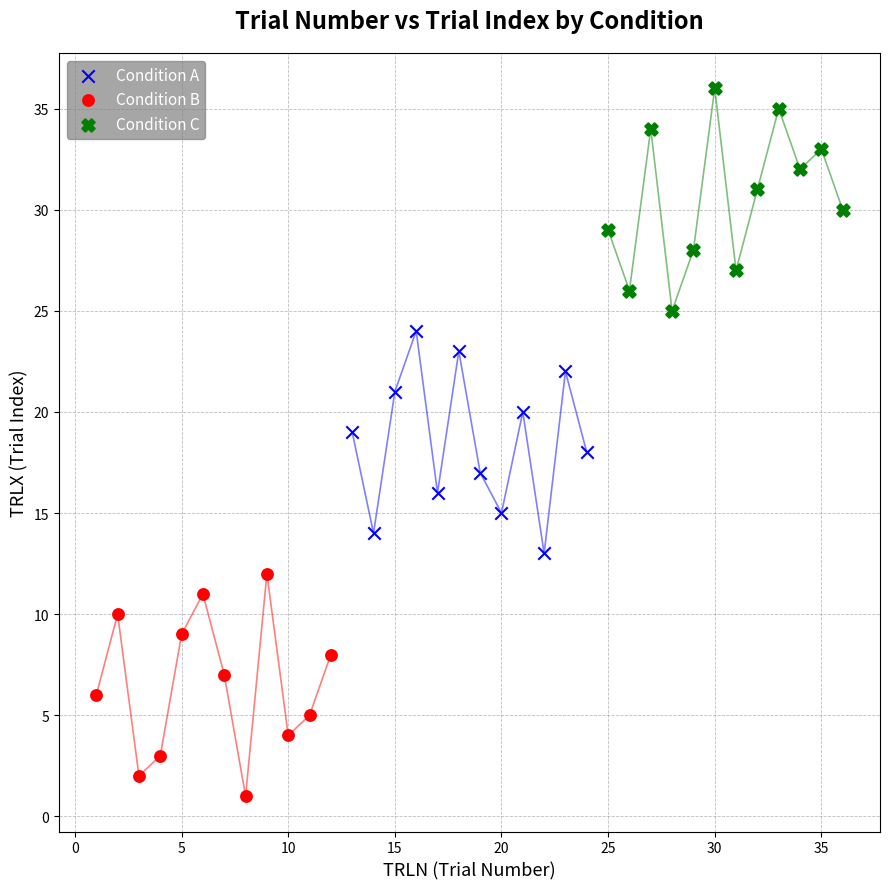

Which series reaches the minimum Y coordinate?

Condition B